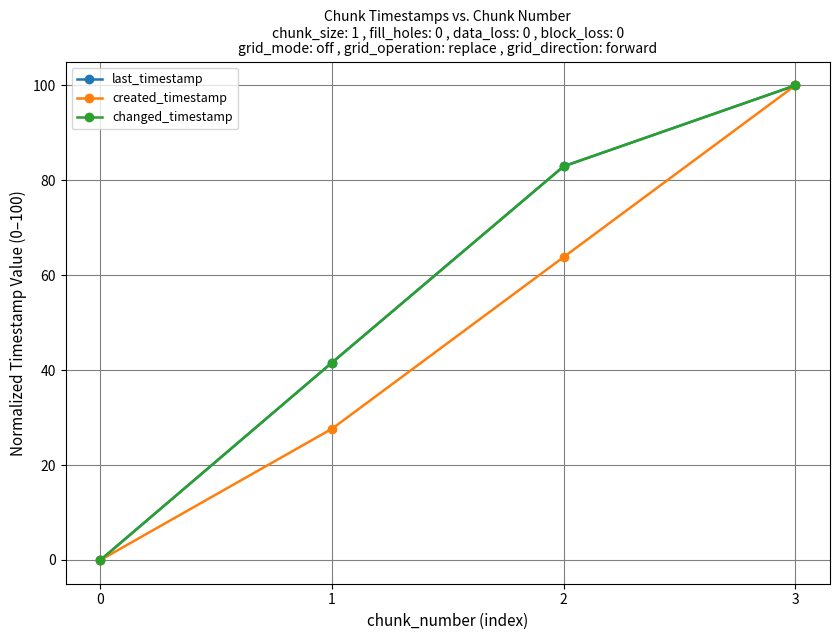

True or false: last_timestamp has more than 2 points higher than both neighbors.

False